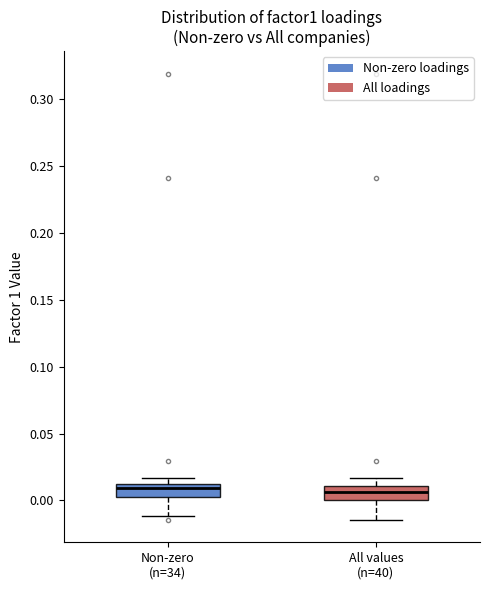

Reading left to right, read every box against the y-axis: the position of its median line, the range the box covers, and the ends of its whiskers. The values are not printed on the chart, so give them approximately, as read against the axis.

Non-zero (n=34): median 0.010 (just below the box's upper edge), box 0.005 to 0.010, whiskers -0.010 to 0.015
All values (n=40): median 0.005, box 0.000 to 0.010, whiskers -0.015 to 0.015